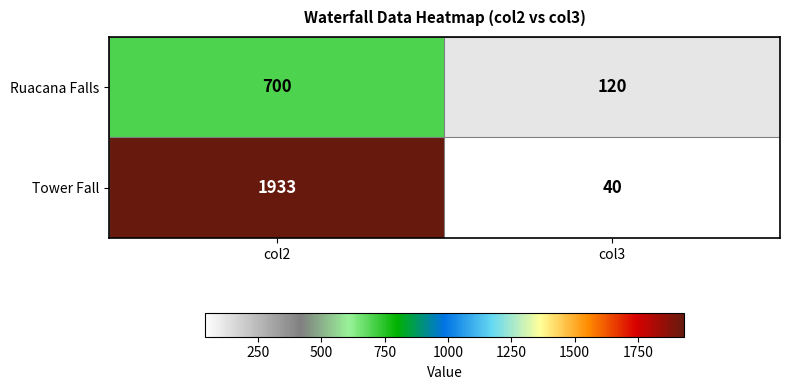

List the series in order of their peak value, highest first.

Tower Fall, Ruacana Falls